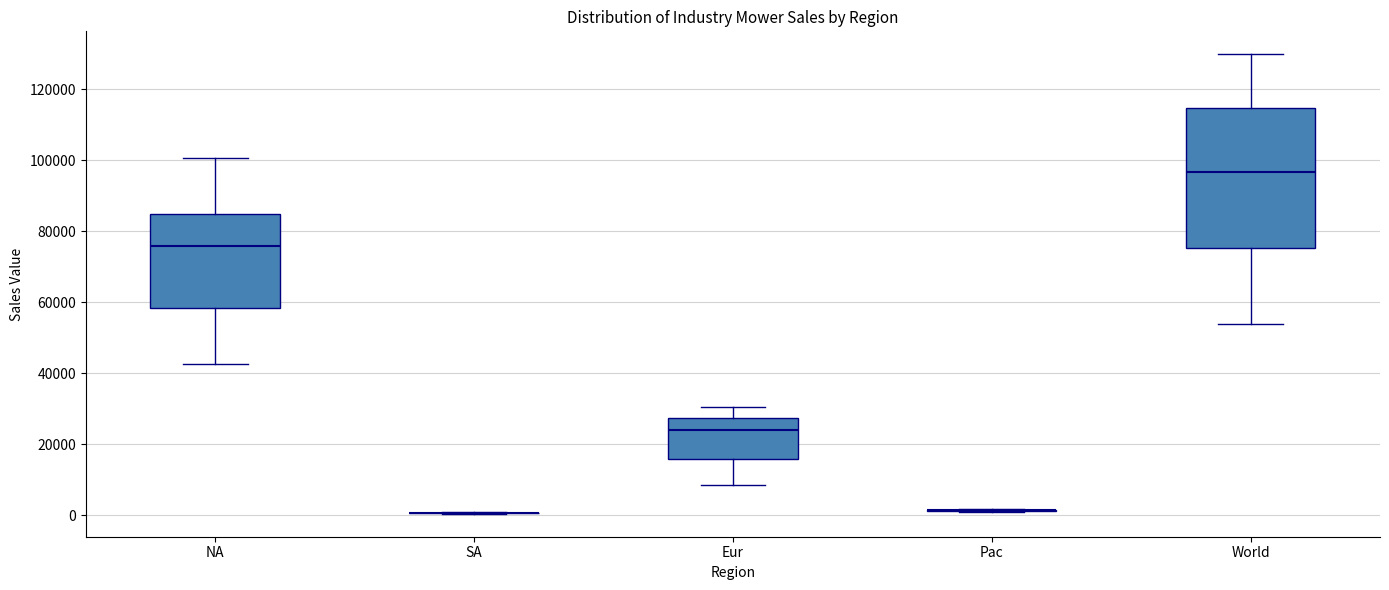

Reading left to right, transcribe this box plot: for each box, give where its median line is, the range the box spans, and where its two whiskers end, as read against the y-axis. The values are not printed on the chart, so give them approximately, as read against the axis.

NA: median 76000, box 58000 to 84000, whiskers 42000 to 100000
SA: box collapsed to a line at 0, whiskers 0 to 0
Eur: median 24000, box 16000 to 28000, whiskers 8000 to 30000
Pac: box collapsed to a line at 2000, whiskers 2000 to 2000
World: median 96000, box 76000 to 114000, whiskers 54000 to 130000